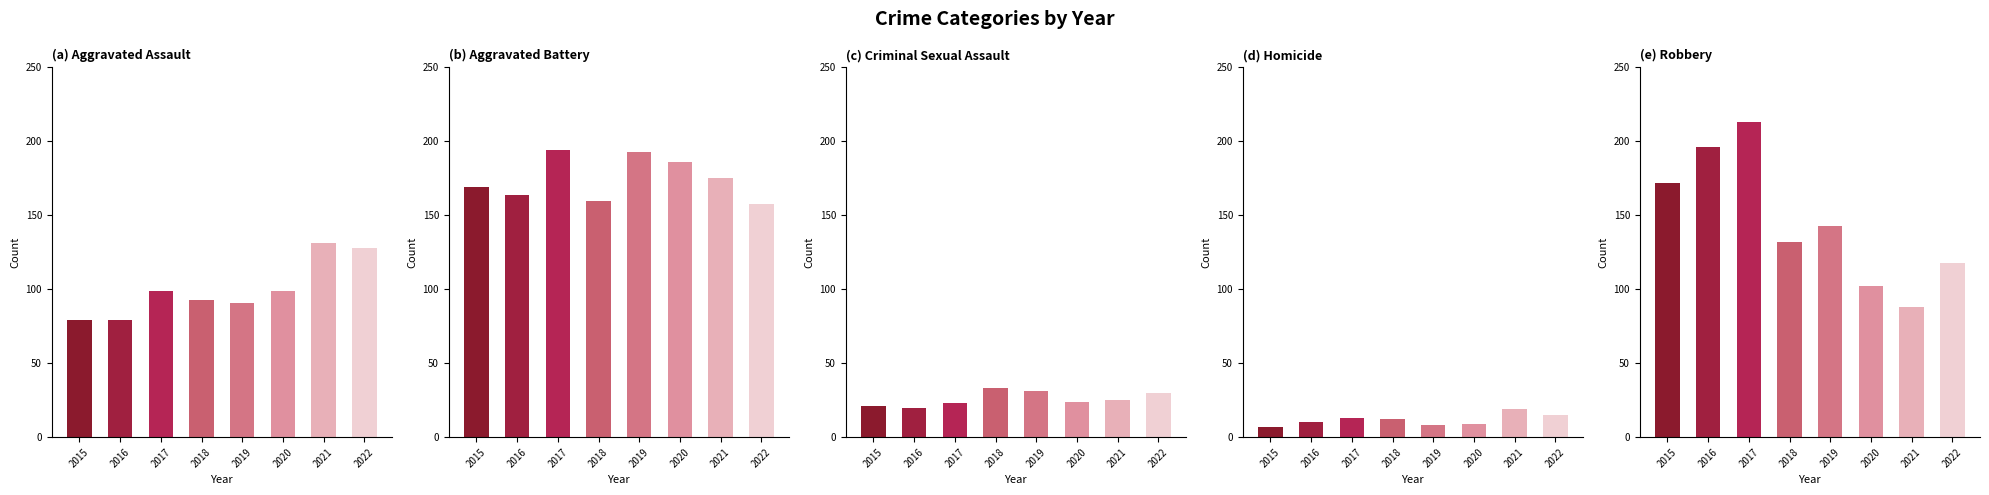

At how many categories does at least one series exceed 118?

8